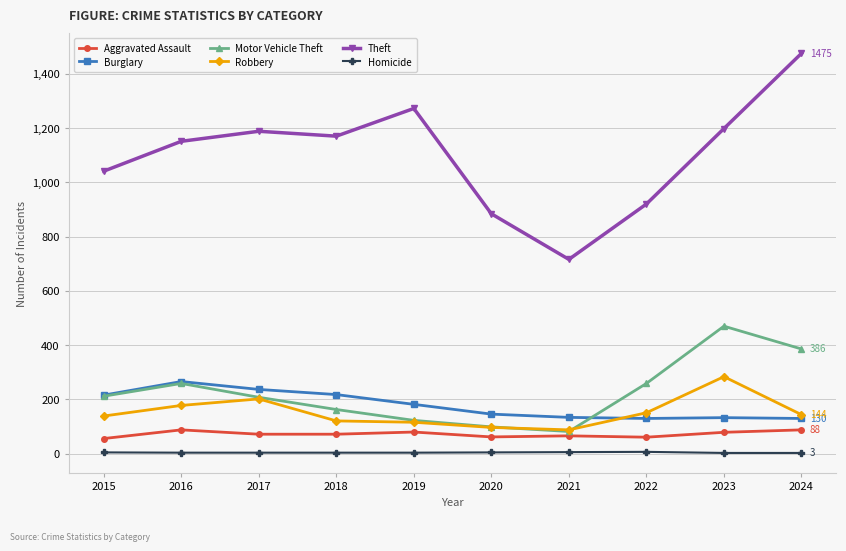

Which series changed the most between 2016 and 2022?

Theft